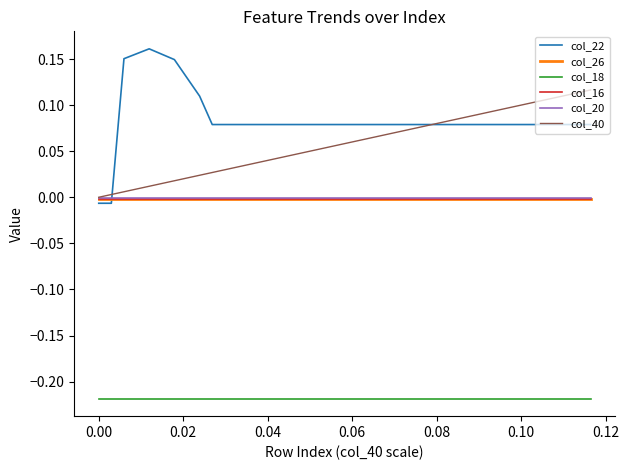

True or false: col_18 and col_20 intersect in this chart.

False